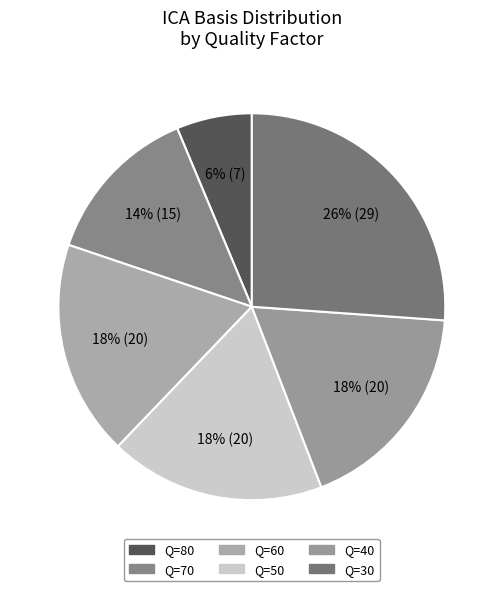

Is the sum of Q=70 and Q=30 greater than half?

No